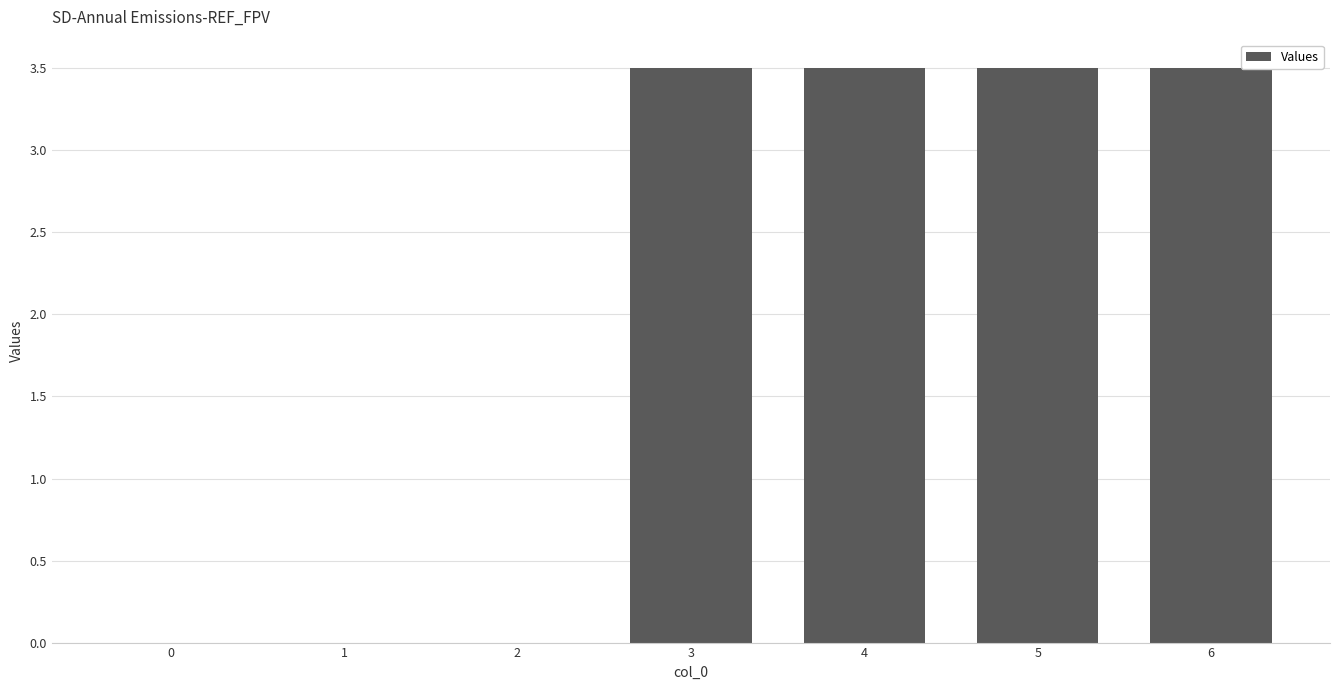

The chart shows a value of 6.2 at 3. True or false?

False